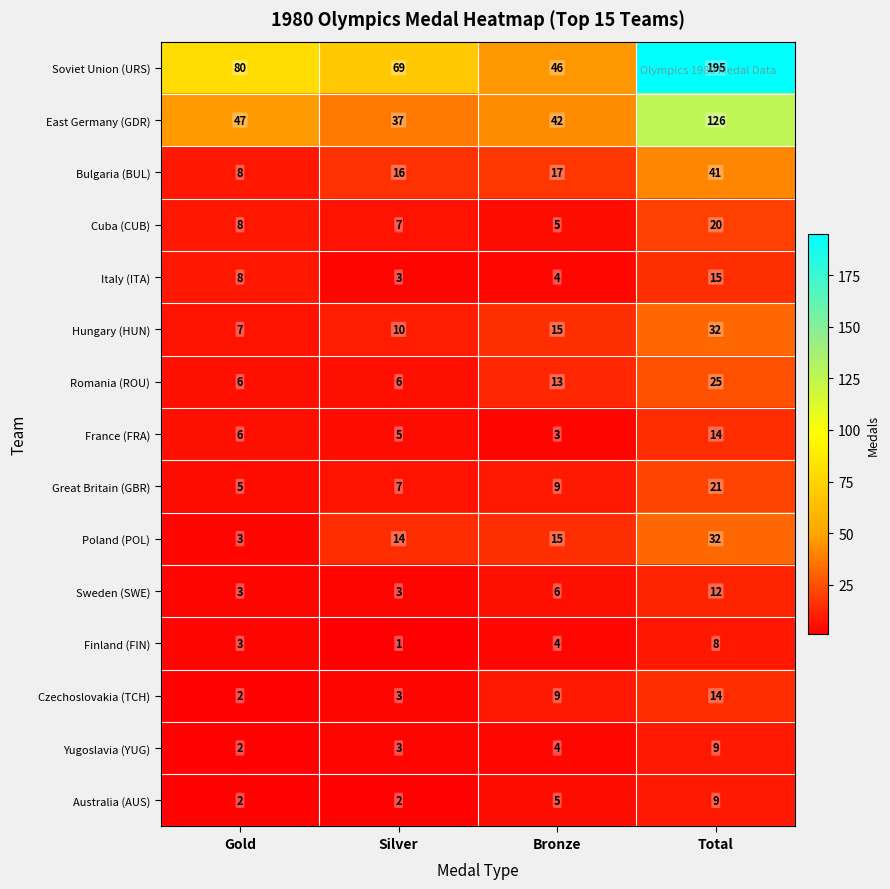

How many data points does each series have?

4